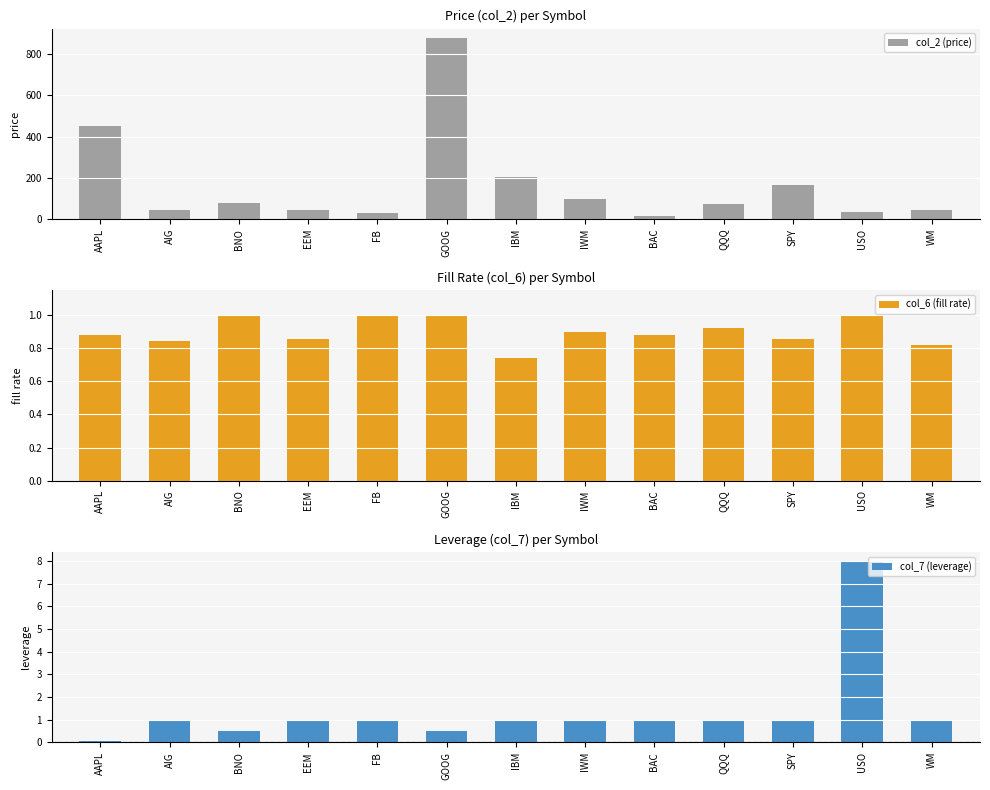

At IWM, list the series in order from smallest to largest.

col_6 (fill rate), col_7 (leverage), col_2 (price)